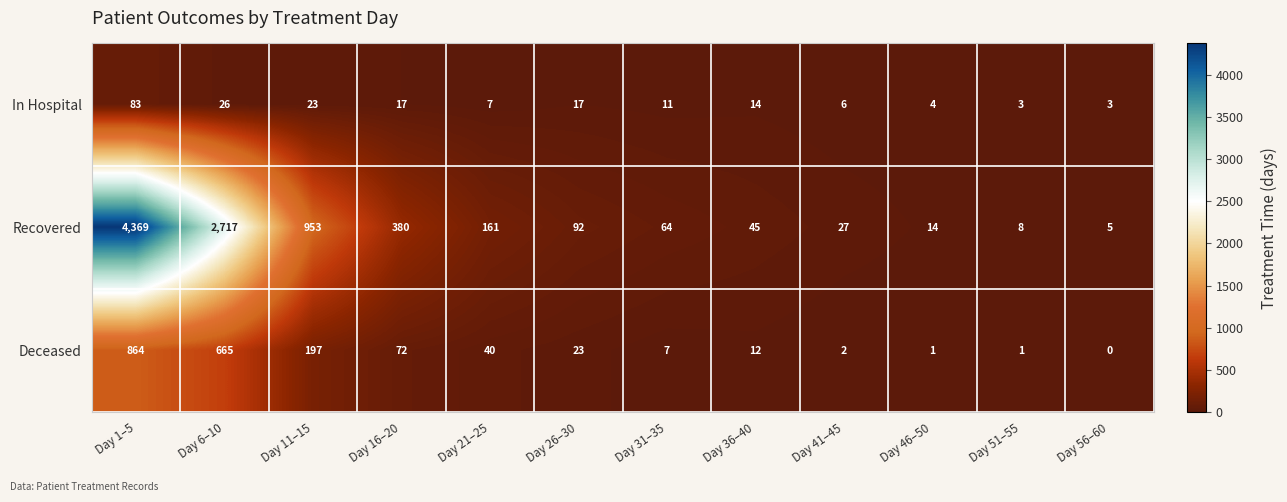

What is the difference between the Deceased values at Day 56–60 and Day 26–30?

23